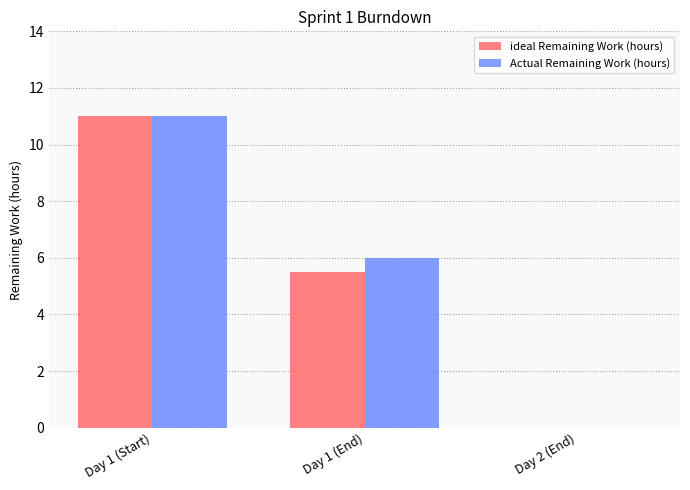

True or false: Actual Remaining Work (hours) has a value of 11.0 at Day 1 (Start).

True